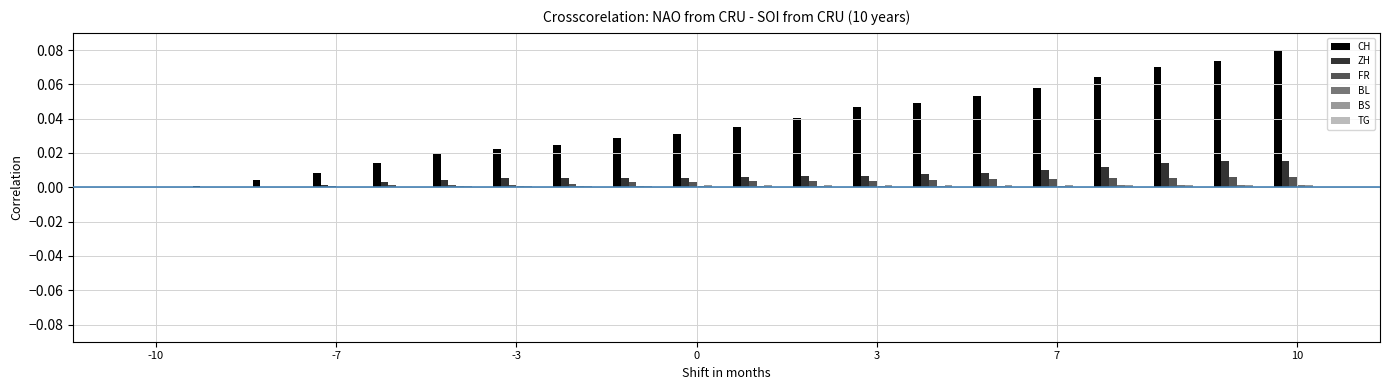

How many data points does each series have?

20